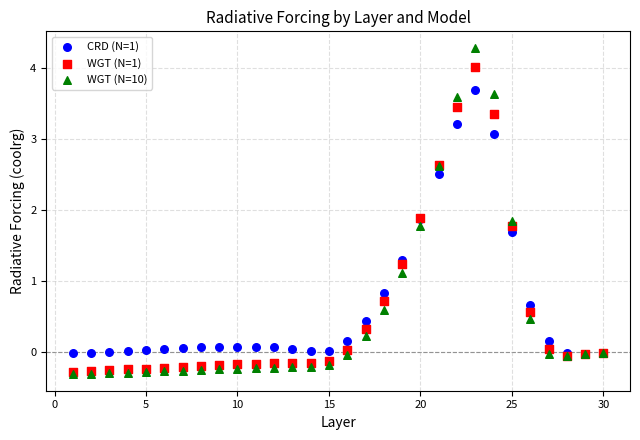

In the CRD (N=1) series, what Y value is closest to 1?

0.8